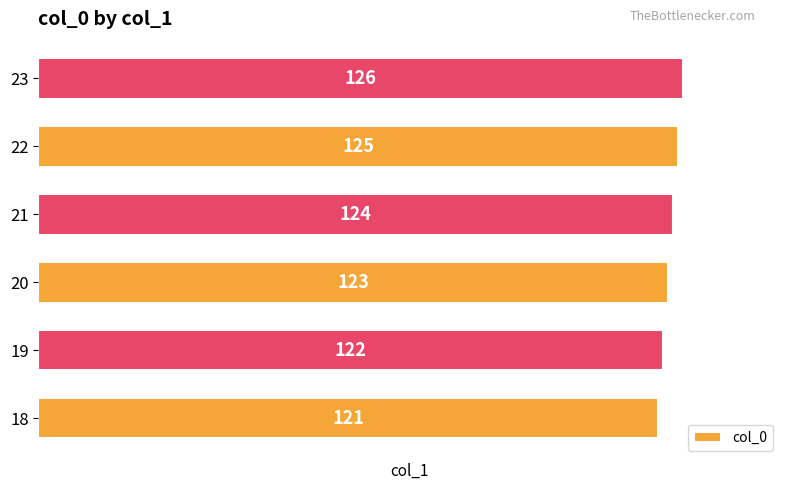

What is the minimum value shown in the chart?

121